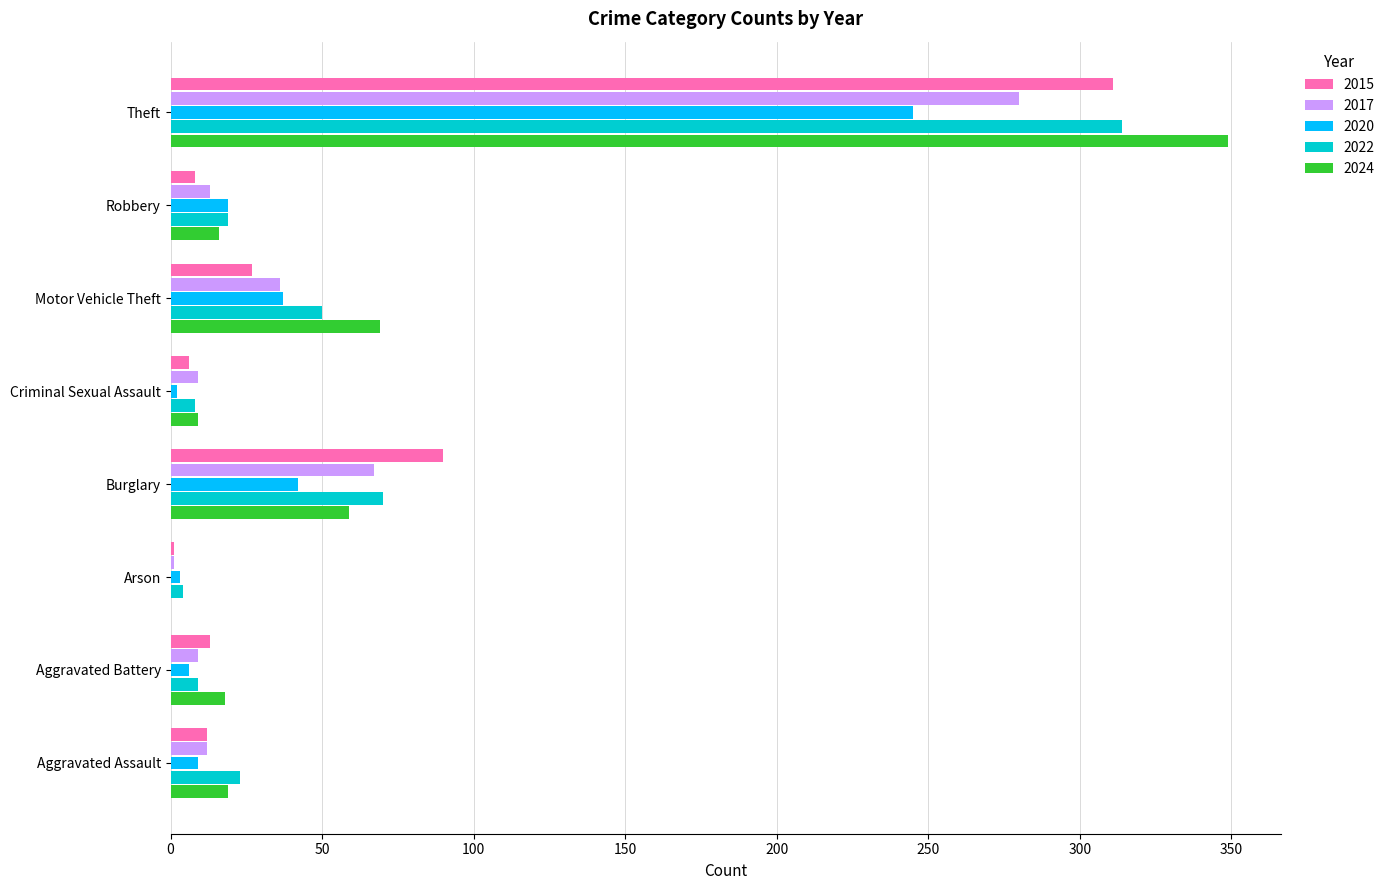

How many distinct data groups are displayed?

5